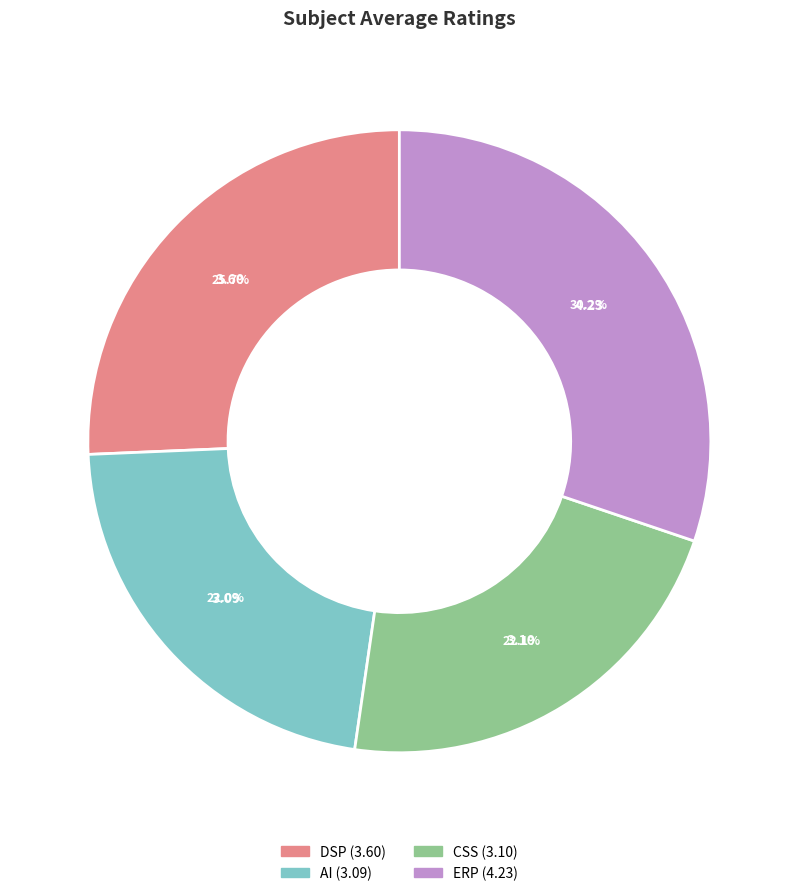

What is the largest slice in the pie chart?

ERP